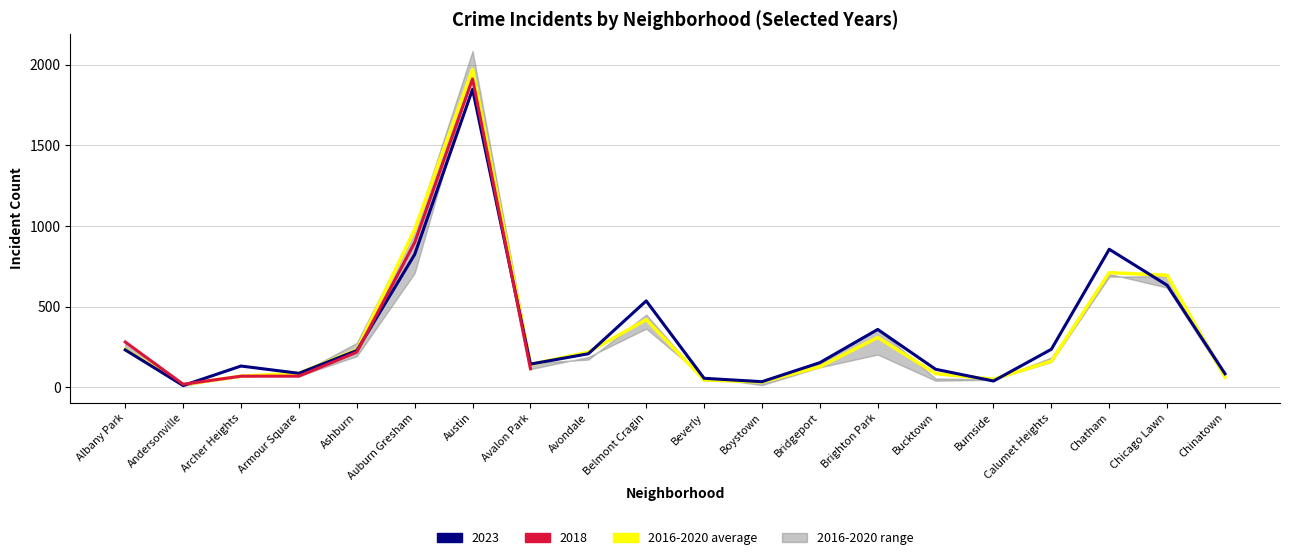

Reading left to right, transcribe all the data shown in this chart.

235	17	69	87	233	978	1972	142	218	420	46	33	128	309	85	50	162	711	695	63